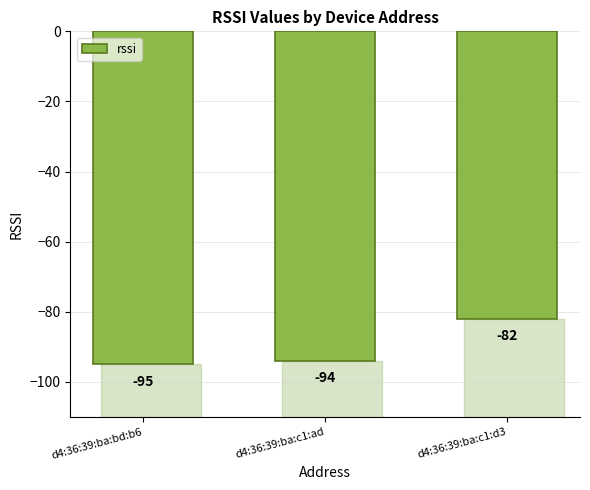

How many values are below -94?

1